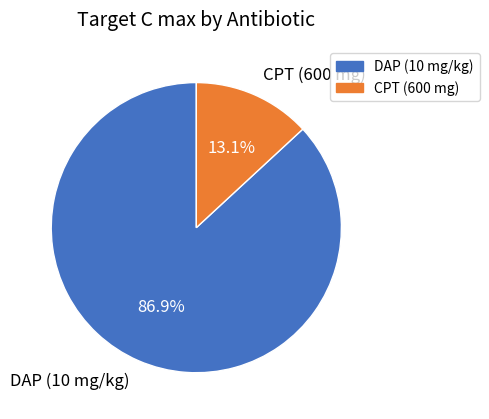

To the nearest percent, what is the average slice percentage?

50%